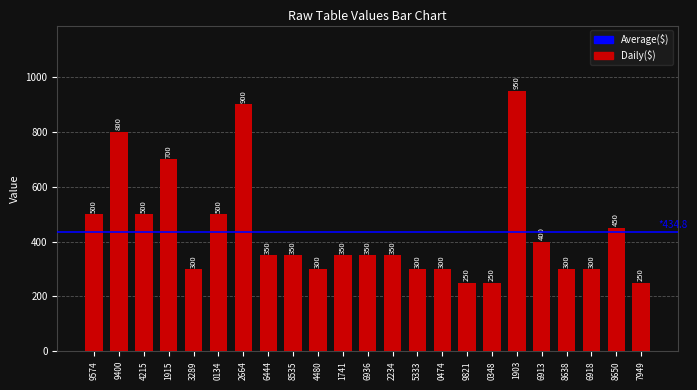

The value at 1915 is 700. True or false?

True